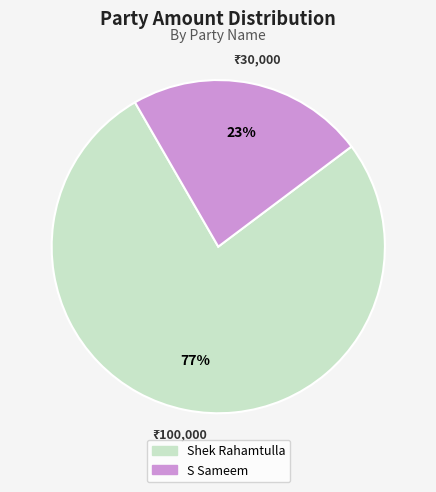

What is the largest slice in the pie chart?

Shek Rahamtulla